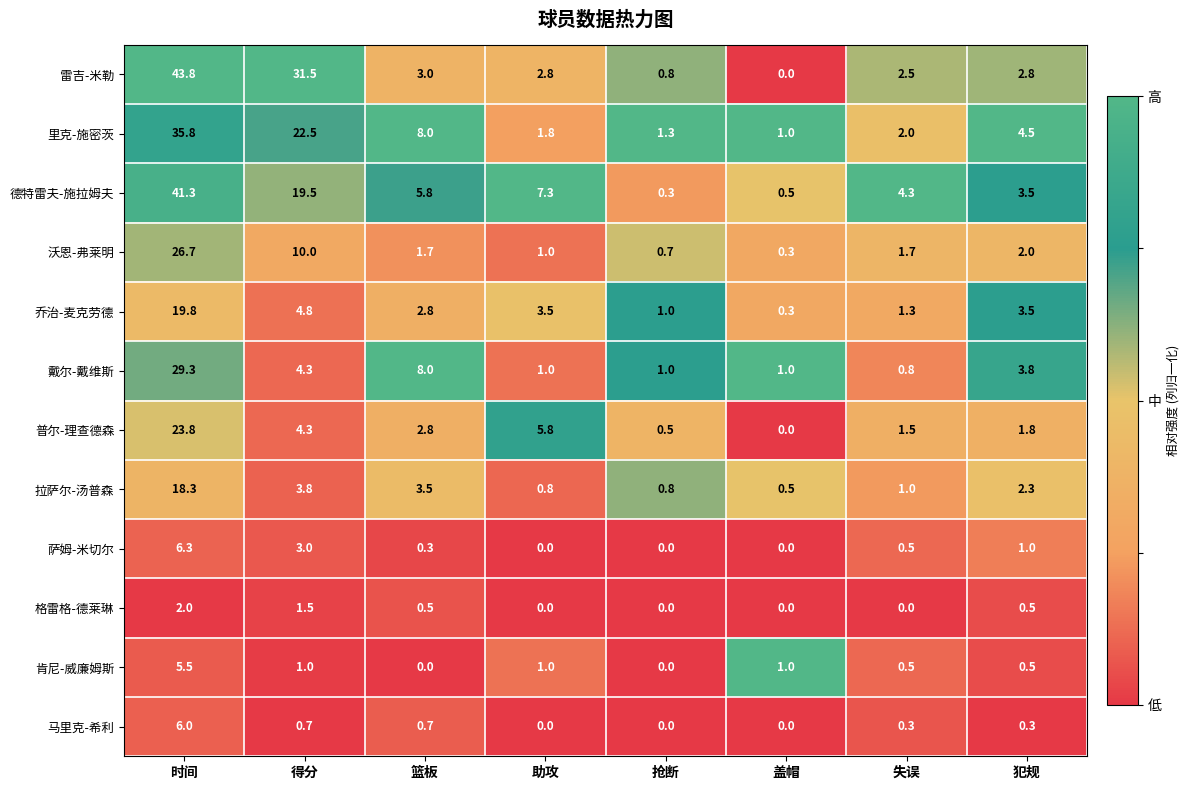

The value of 萨姆-米切尔 at 时间 is 10.5. True or false?

False